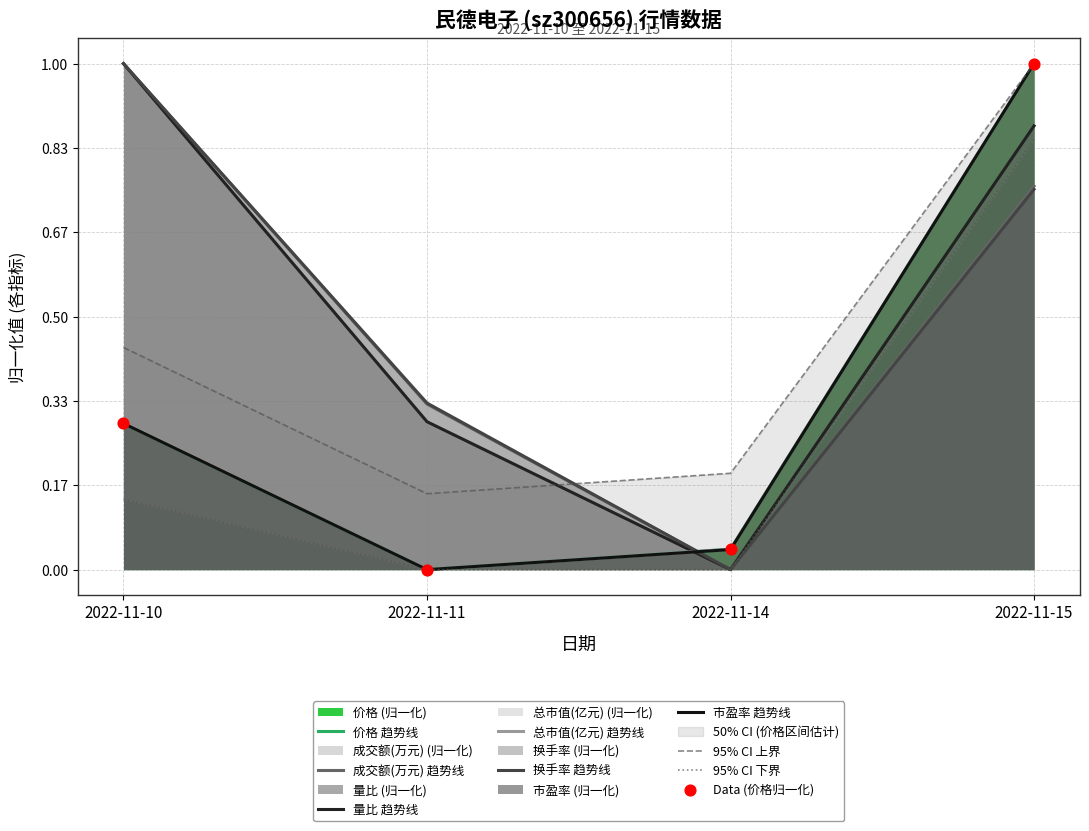

Which series contains the lowest Y value?

价格